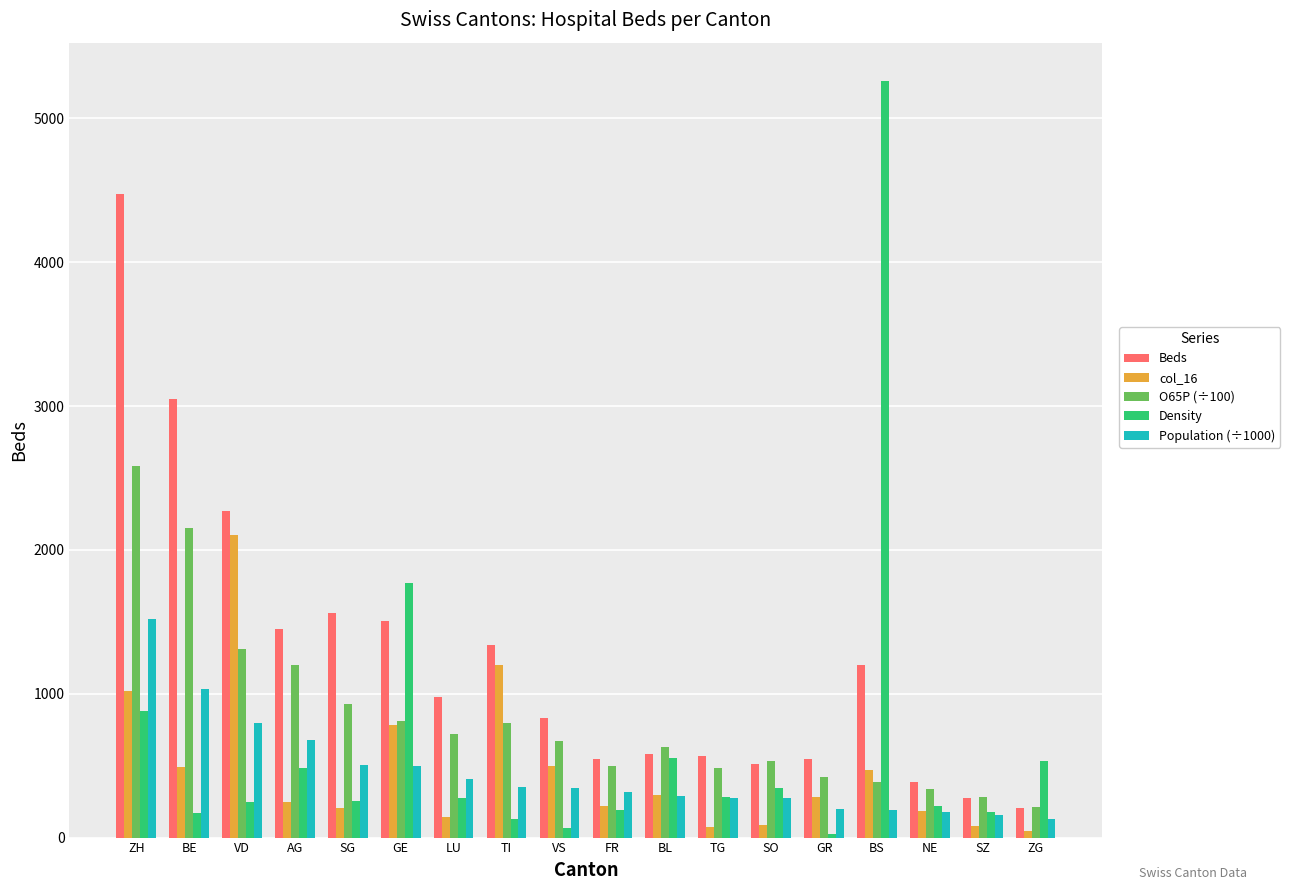

How many groups of bars are there?

18